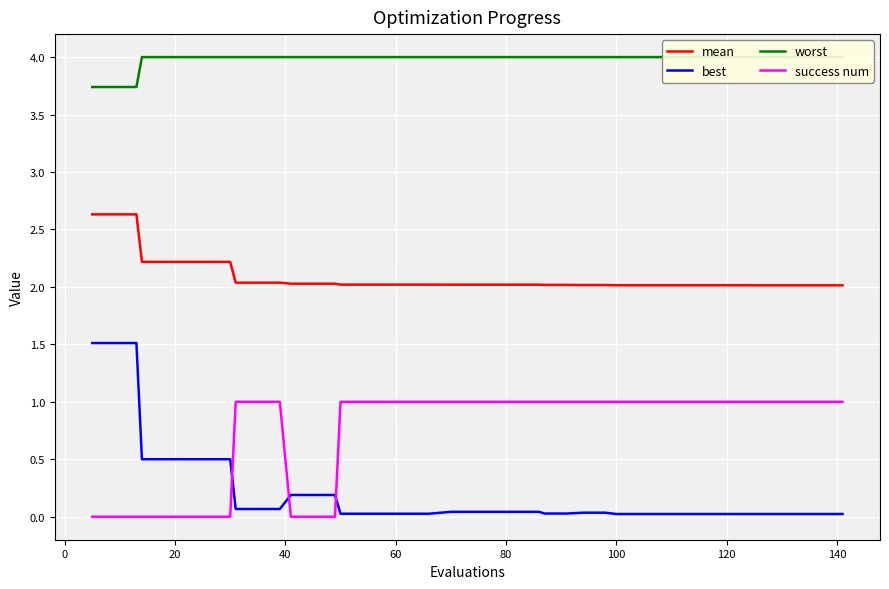

Which series has the largest total across all categories?

worst